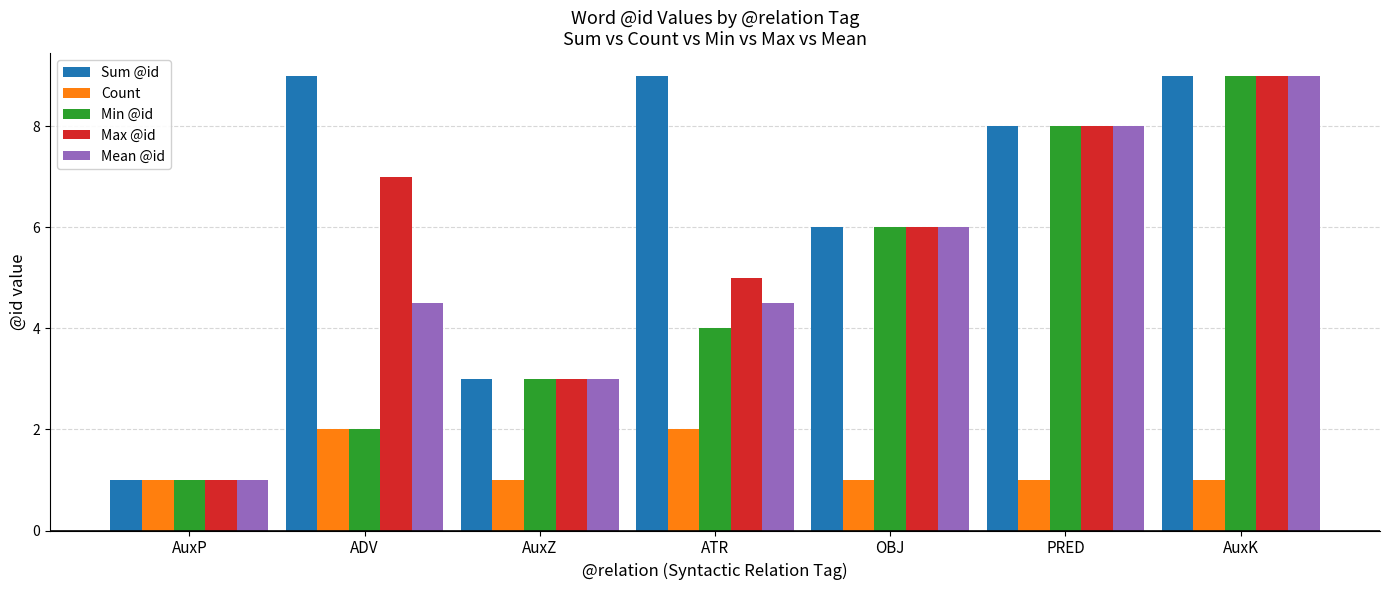

The value of Sum @id at PRED is 11.0. True or false?

False